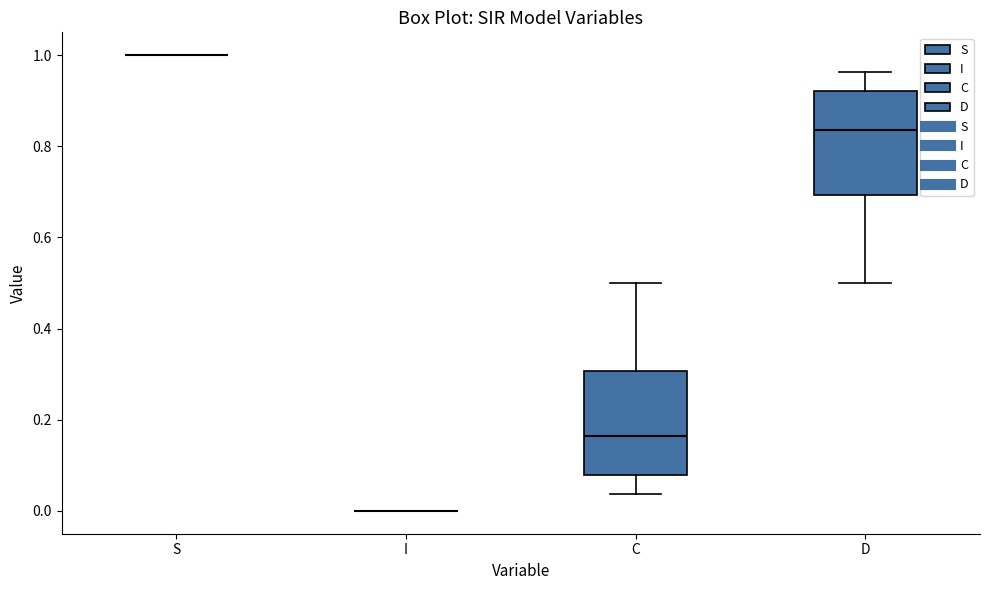

Reading left to right, read every box against the y-axis: the position of its median line, the range the box covers, and the ends of its whiskers. The values are not printed on the chart, so give them approximately, as read against the axis.

S: box collapsed to a line at 1.00, whiskers 1.00 to 1.00
I: box collapsed to a line at 0.00, whiskers 0.00 to 0.00
C: median 0.16, box 0.08 to 0.30, whiskers 0.04 to 0.50
D: median 0.84, box 0.70 to 0.92, whiskers 0.50 to 0.96